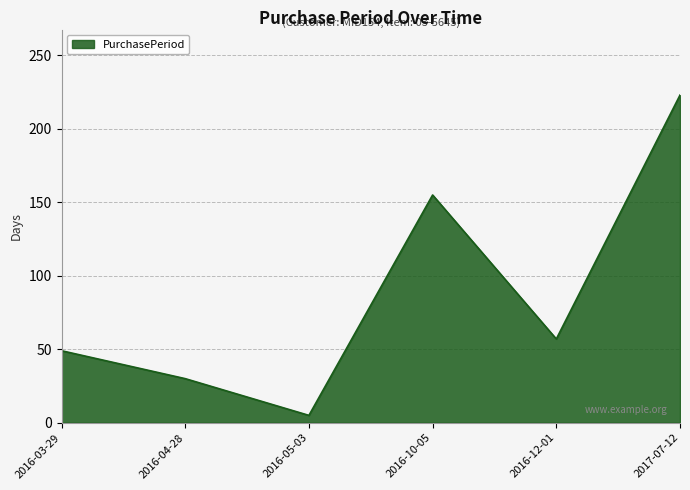

What is the difference between the second highest and second lowest values?

125